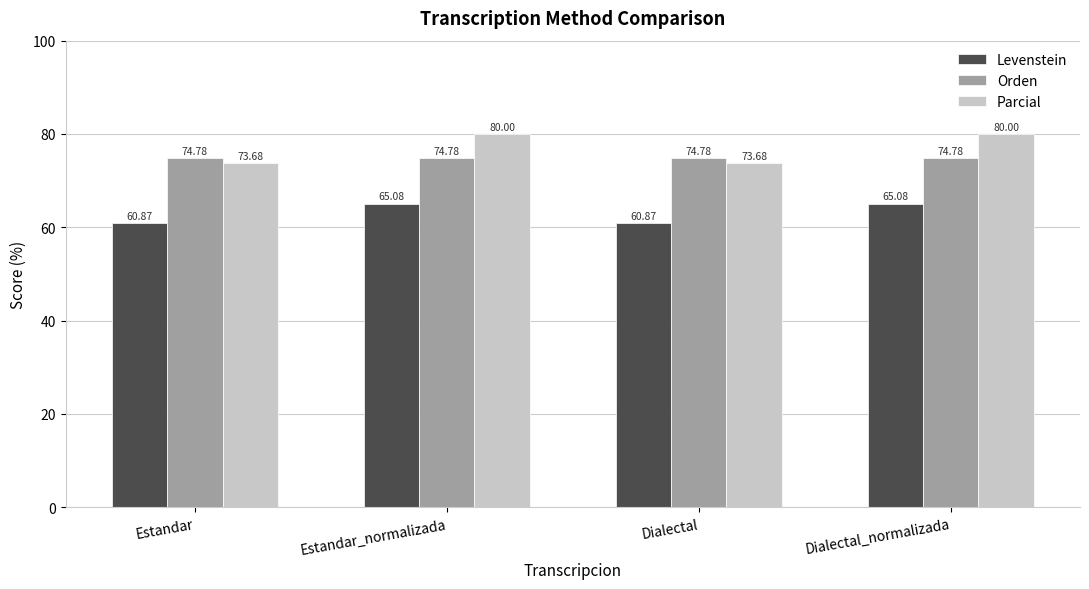

How many bars are there in total?

12